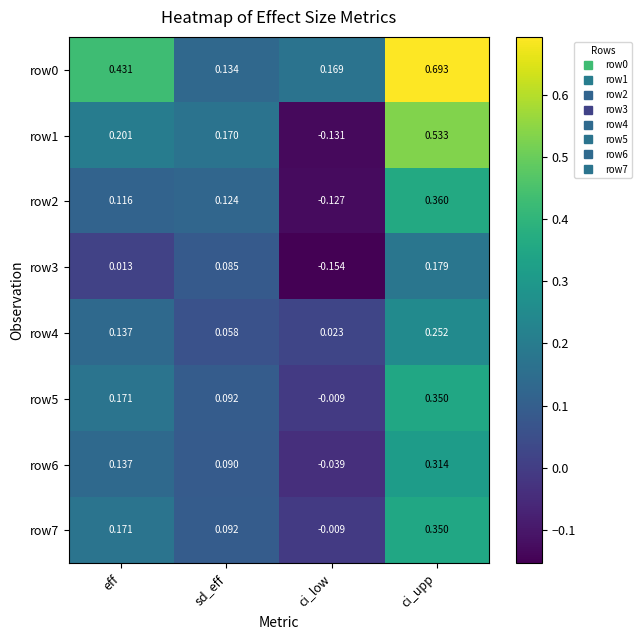

What is the total value across all series at eff?

1.4